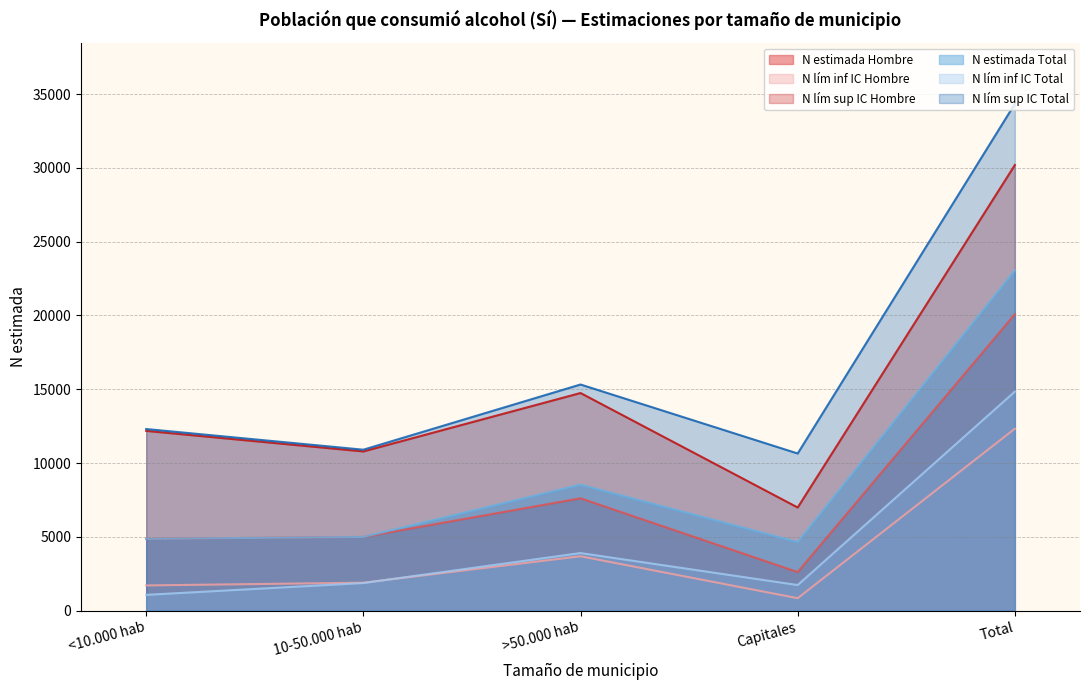

What is the label of the 1st point from the right?

Total